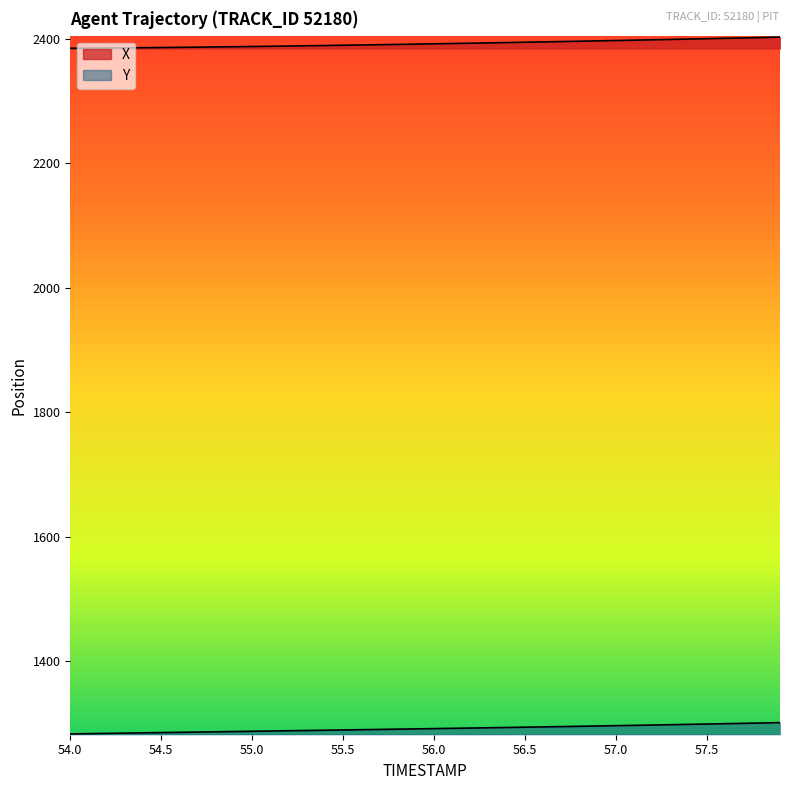

True or false: X and Y intersect in this chart.

False